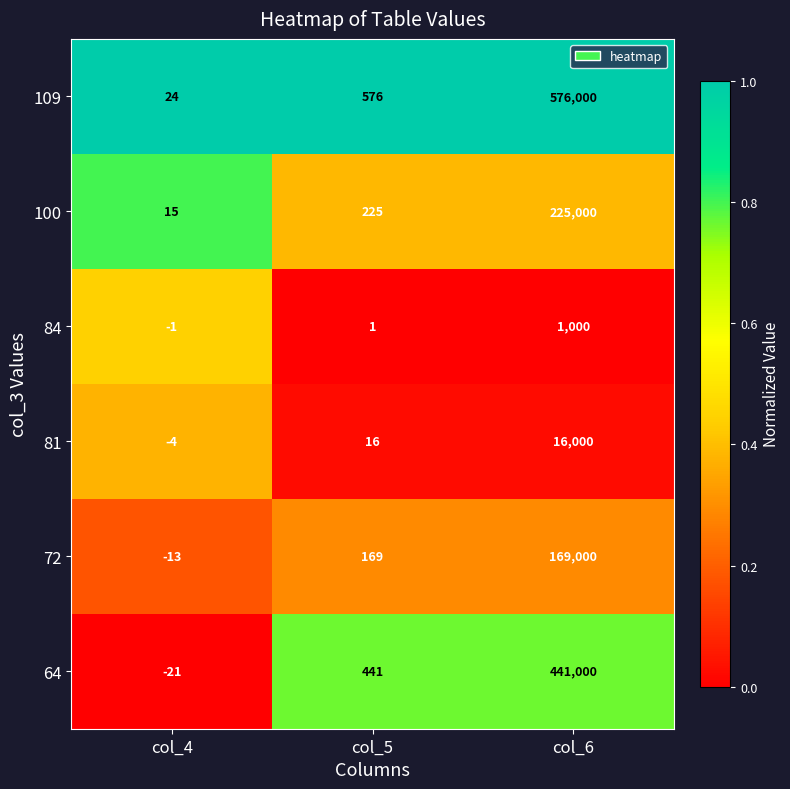

Which category has the highest value across all series?

col_6